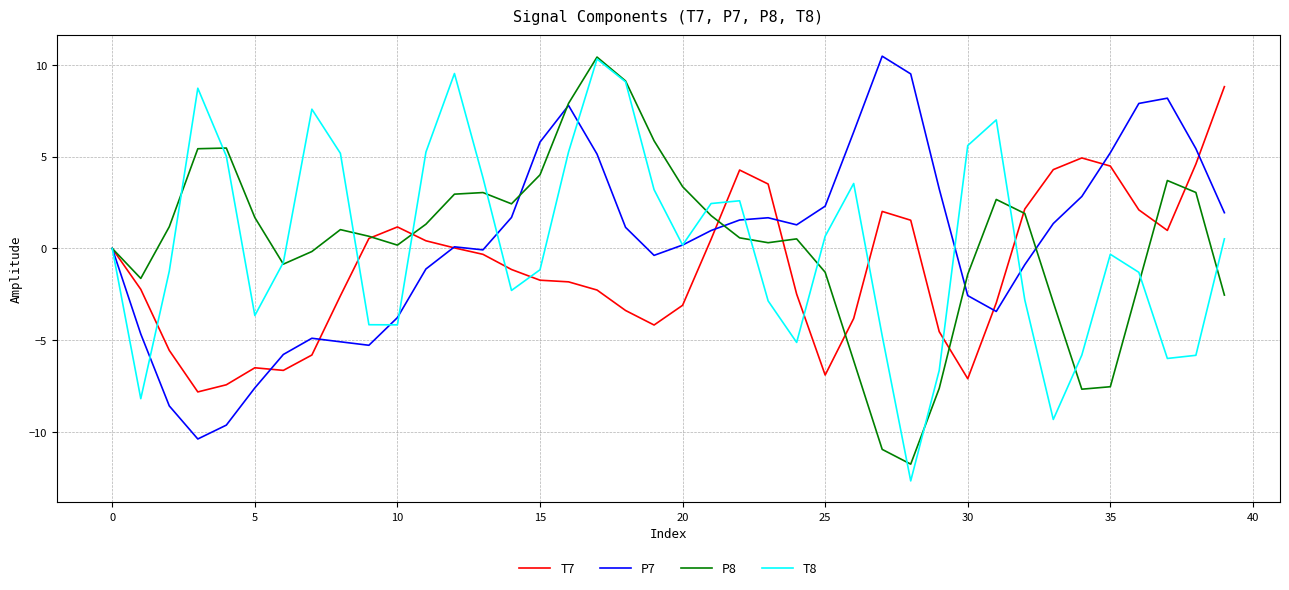

Is this an area chart (filled region under the line)?

No